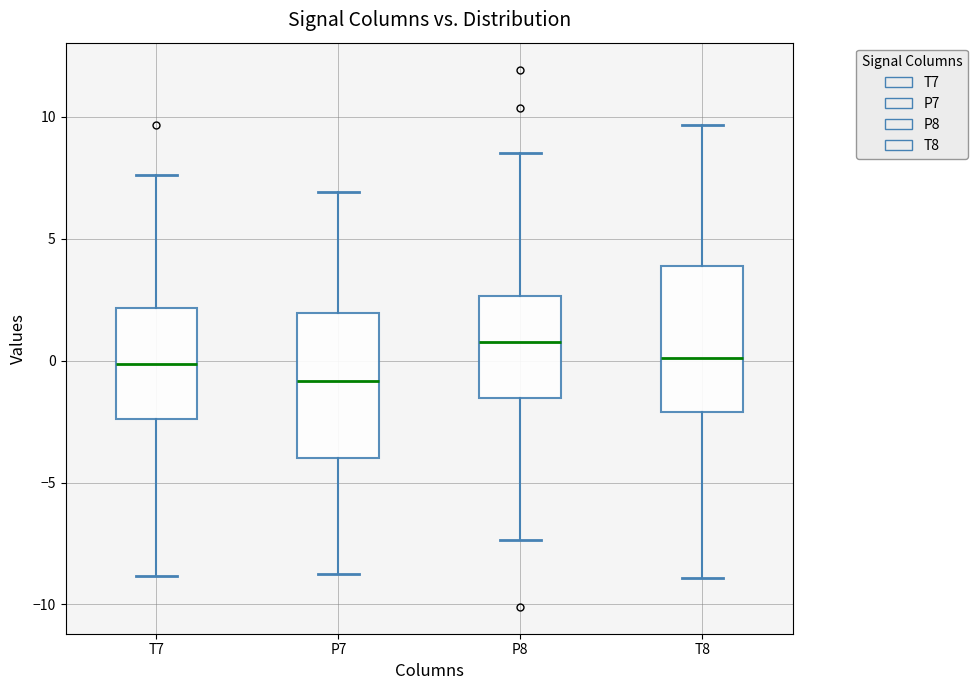

Reading left to right, transcribe this box plot: for each box, give where its median line is, the range the box spans, and where its two whiskers end, as read against the y-axis. The values are not printed on the chart, so give them approximately, as read against the axis.

T7: median 0.0, box -2.5 to 2.0, whiskers -9.0 to 7.5
P7: median -1.0, box -4.0 to 2.0, whiskers -8.5 to 7.0
P8: median 1.0, box -1.5 to 2.5, whiskers -7.5 to 8.5
T8: median 0.0, box -2.0 to 4.0, whiskers -9.0 to 9.5